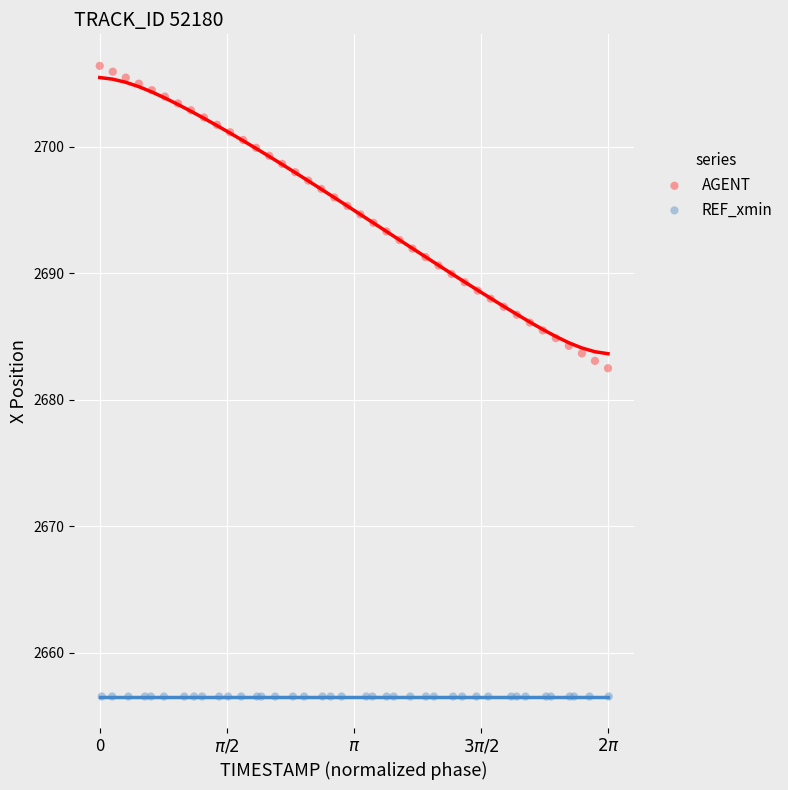

What are all the series names shown in the legend?

AGENT, REF_xmin